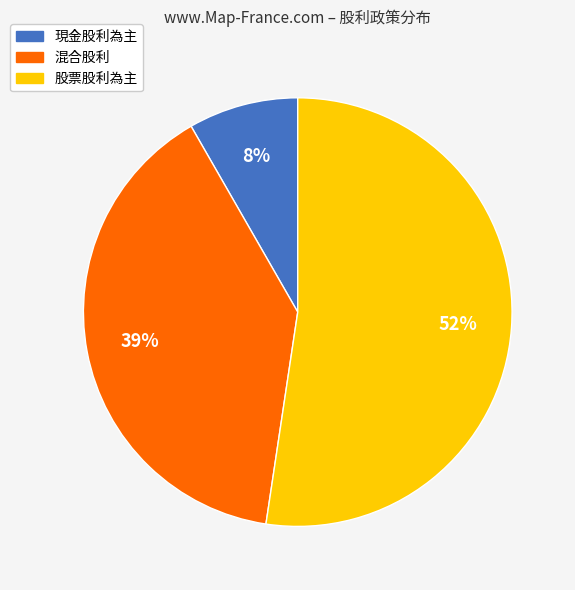

To the nearest percent, what is the difference between the largest and smallest slice percentages?

44%